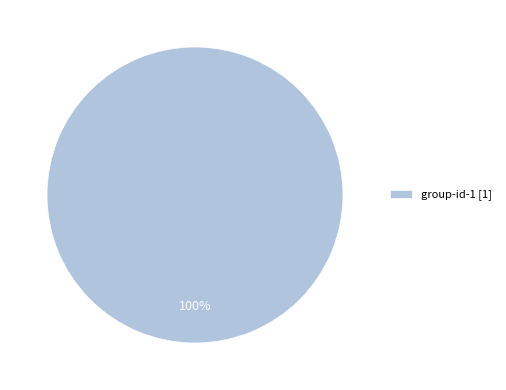

Is there a majority slice in this chart?

Yes